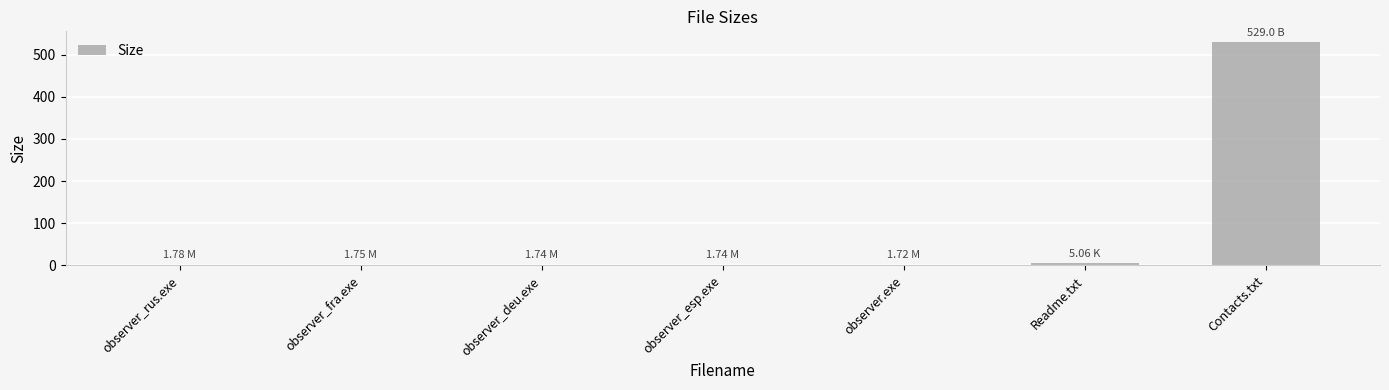

What is the minimum value shown in the chart?

1.7